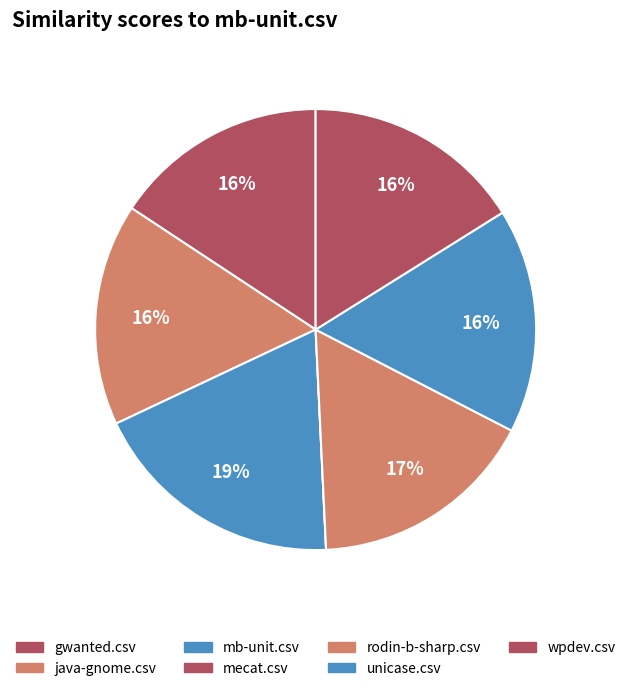

Does mecat.csv account for over 50% of the chart?

No